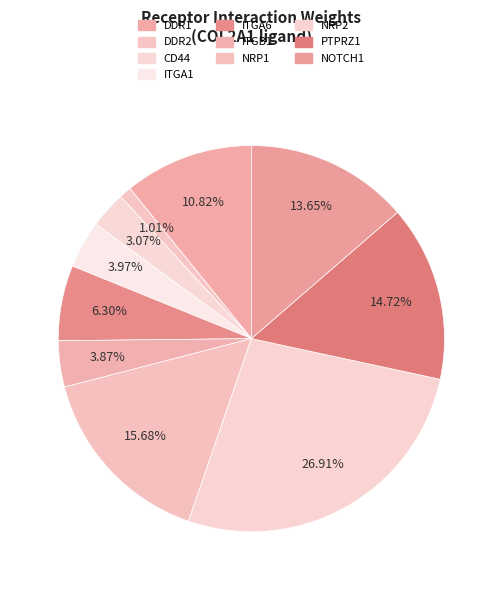

To the nearest percent, what is the difference between the CD44 and NOTCH1 slice percentages?

11%